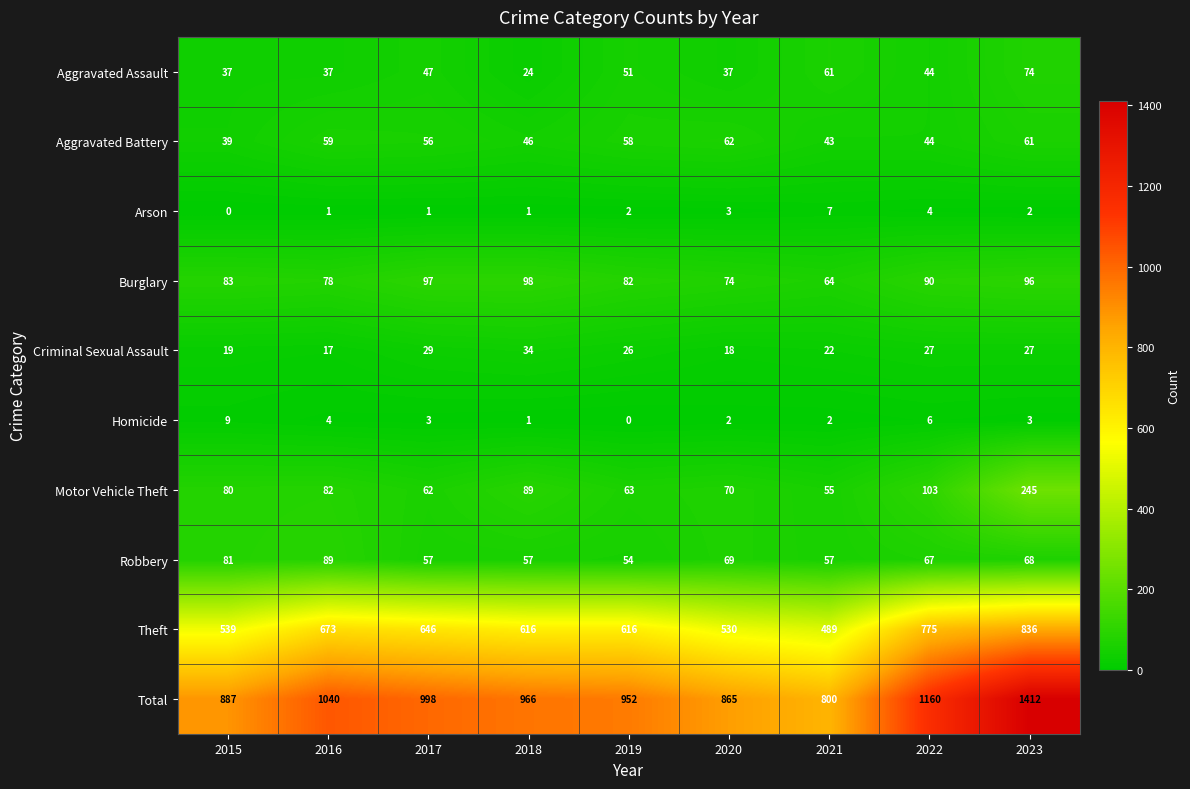

Which series has the largest total across all categories?

Total